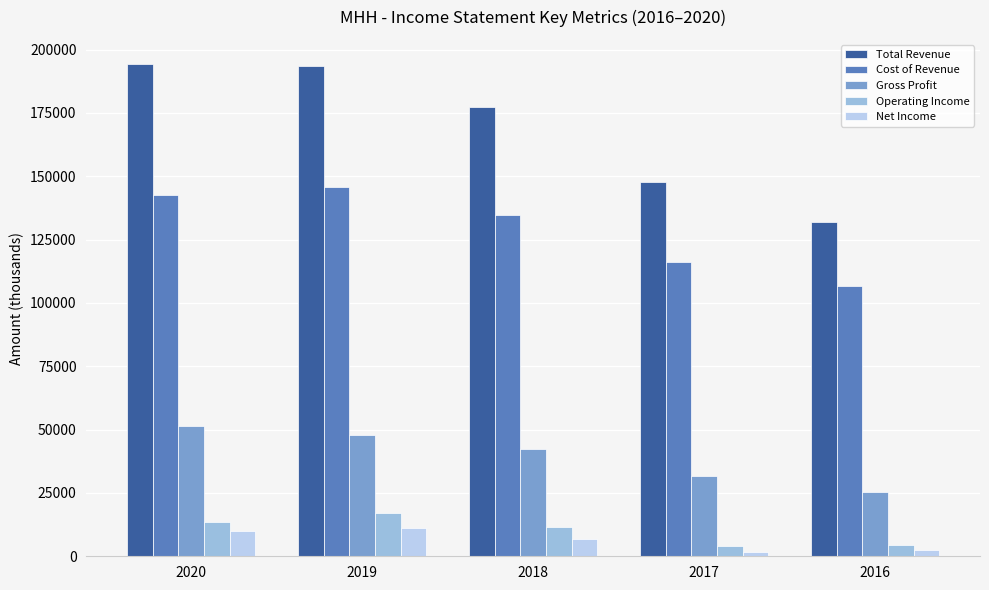

What is the spread (max minus min) of values at 2020?

184200